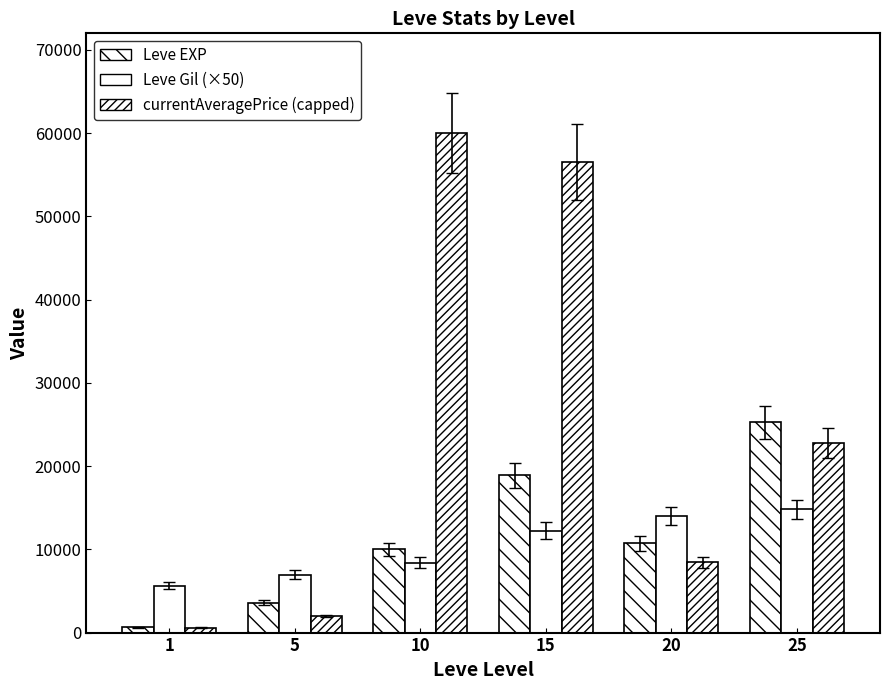

Rank the series by their maximum value, from highest to lowest.

currentAveragePrice (capped), Leve EXP, Leve Gil (×50)